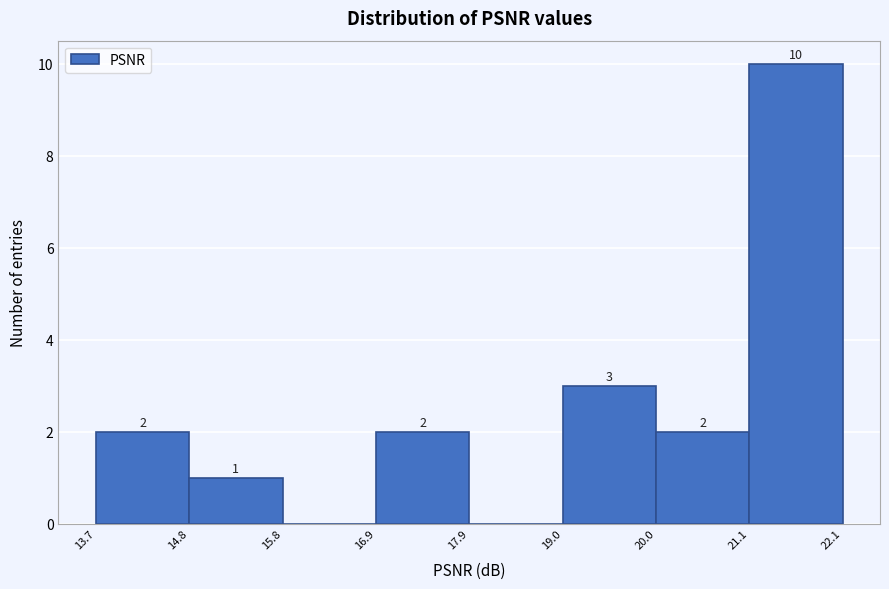

Which range on the x-axis has the tallest bar?

21.1 to 22.1